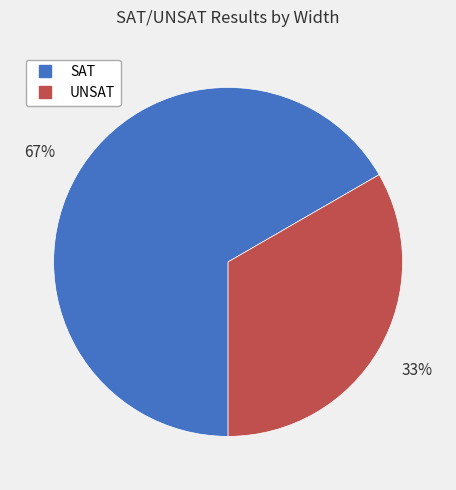

Combined, do SAT and UNSAT account for over 50%?

Yes